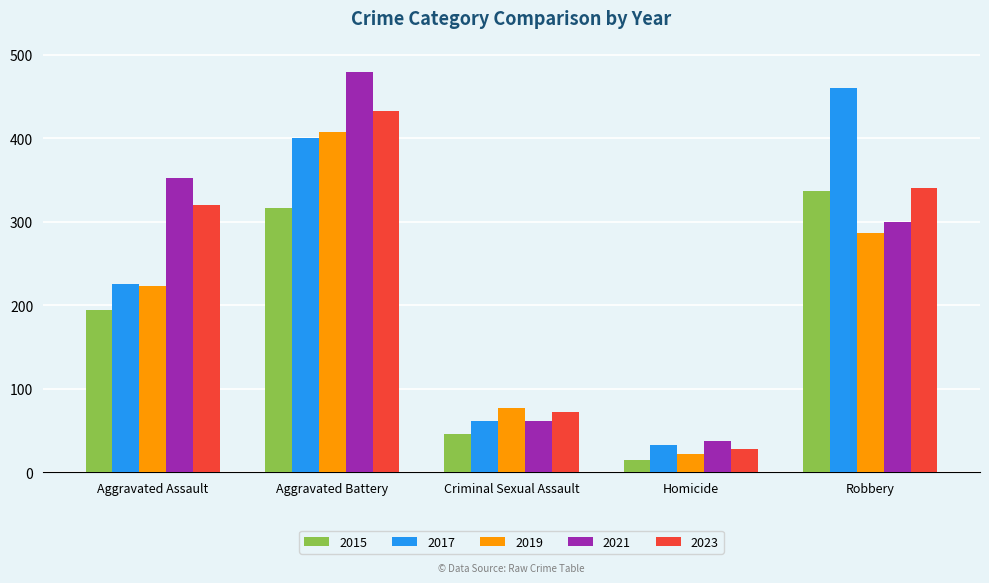

True or false: 2015 has a value of 194 at Aggravated Assault.

True